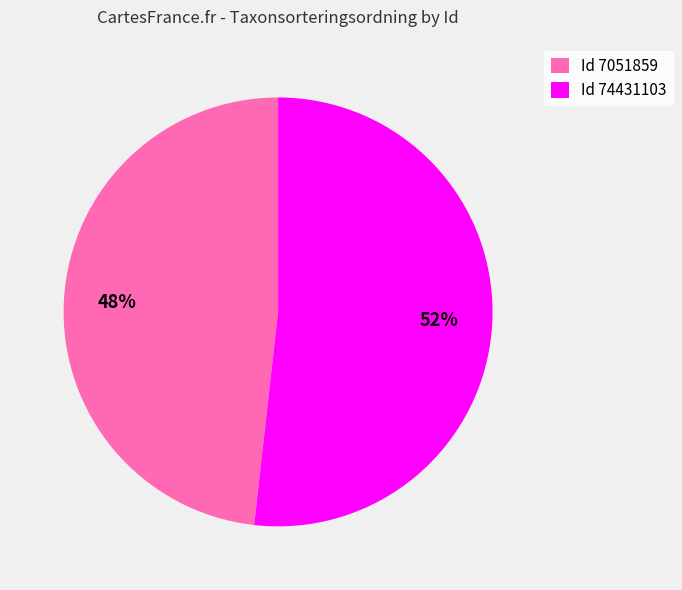

Combined, do Id 74431103 and Id 7051859 account for over 50%?

Yes